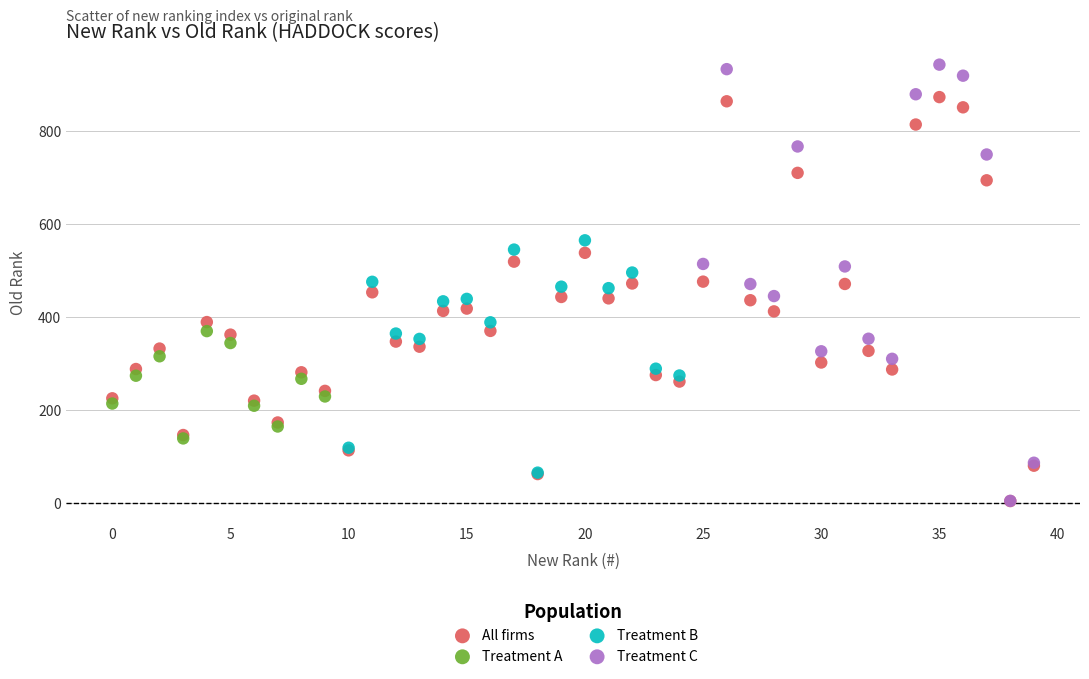

Which series contains the highest Y value?

Treatment C